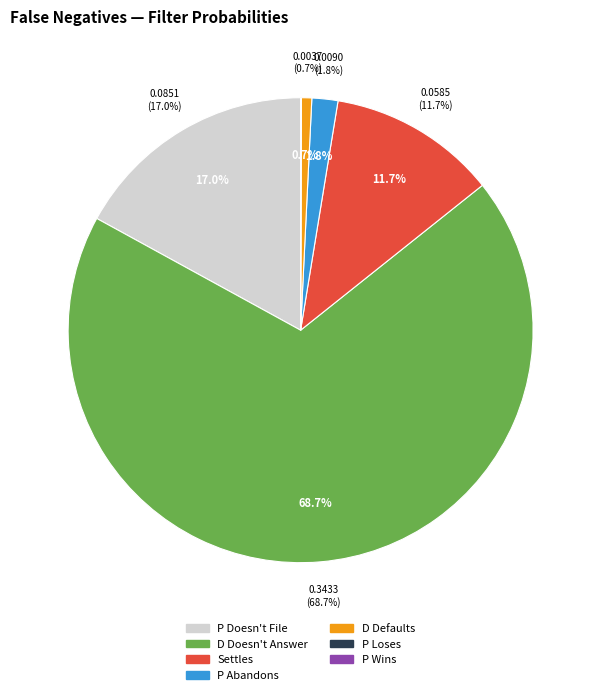

Does D Doesn't Answer represent more than half of the total?

Yes